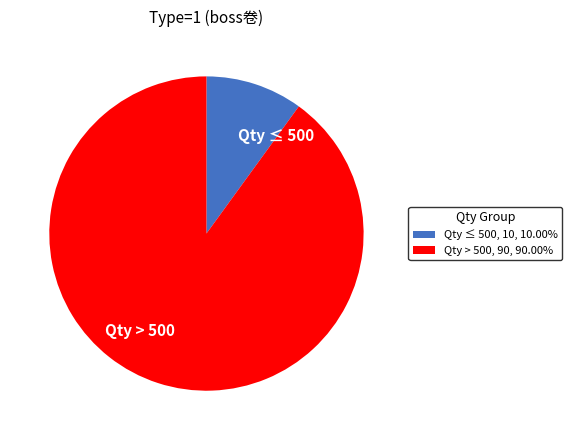

What is the majority slice?

Qty > 500